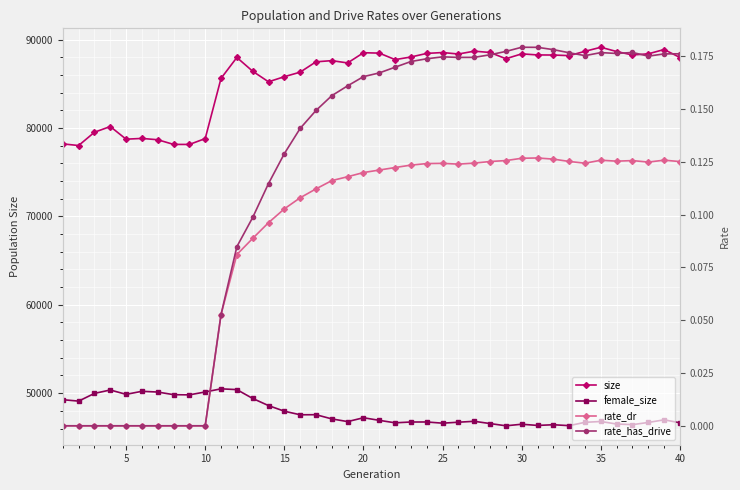

How many lines are shown in the chart?

4